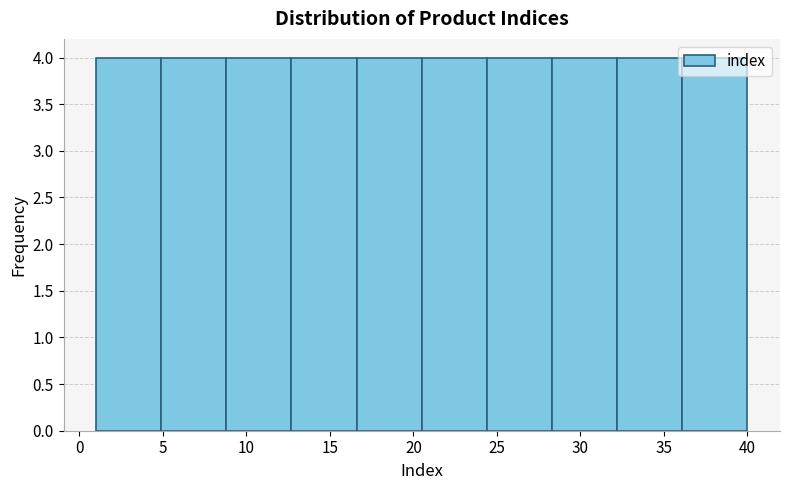

What is the height of the bar covering 20.5 to 24.4 on the x-axis? Neither the bar edges nor the heights are printed on the chart, so give them approximately, as read against the axes.

4